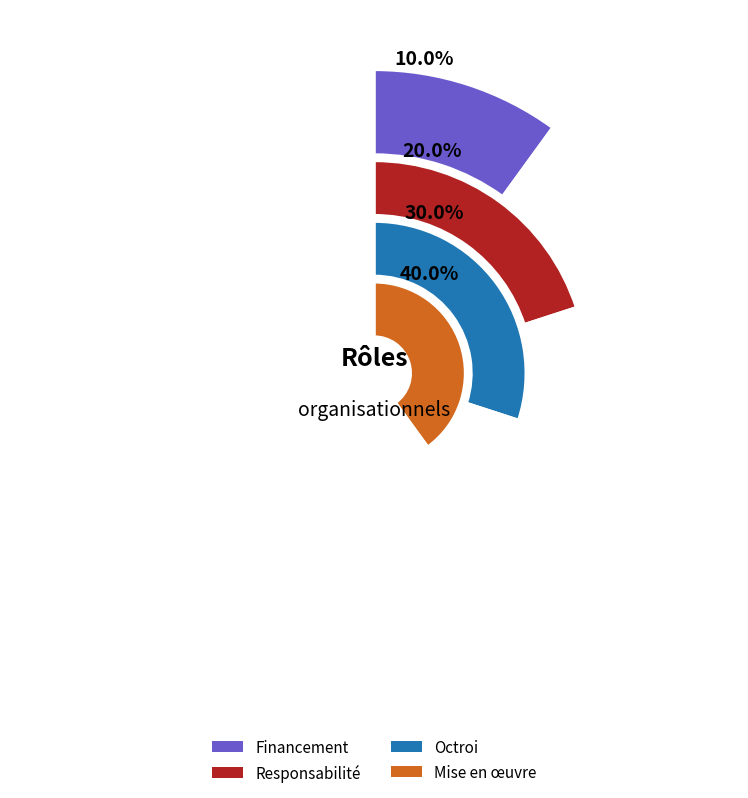

What percentage is NOT represented by Mise en œuvre?

60.0%